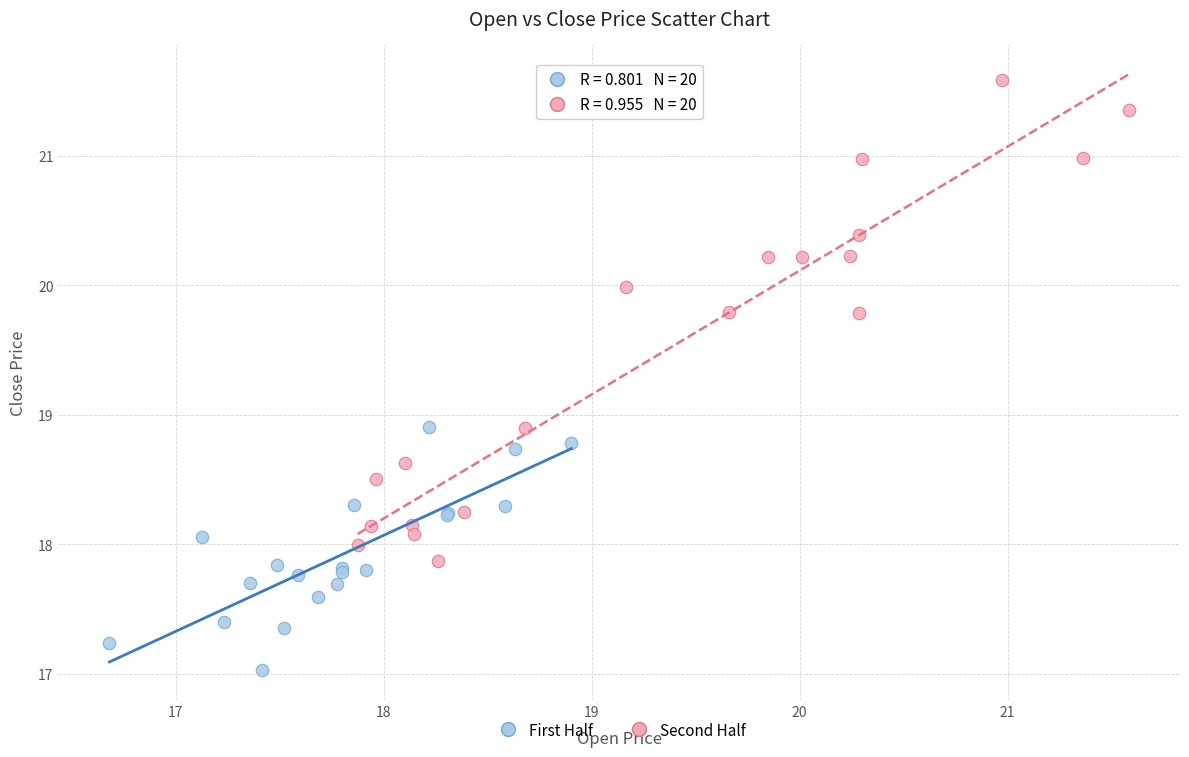

Which series contains the lowest Y value?

First Half